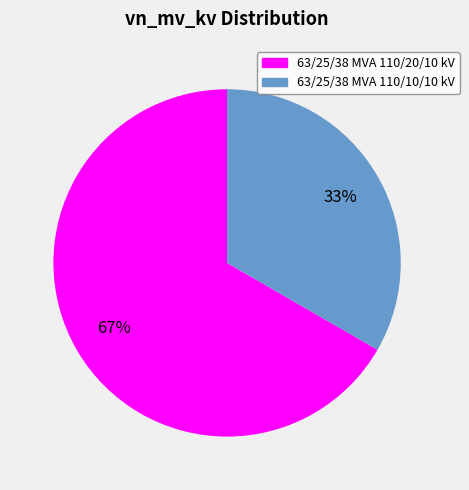

What is the smallest slice in the pie chart?

63/25/38 MVA 110/10/10 kV